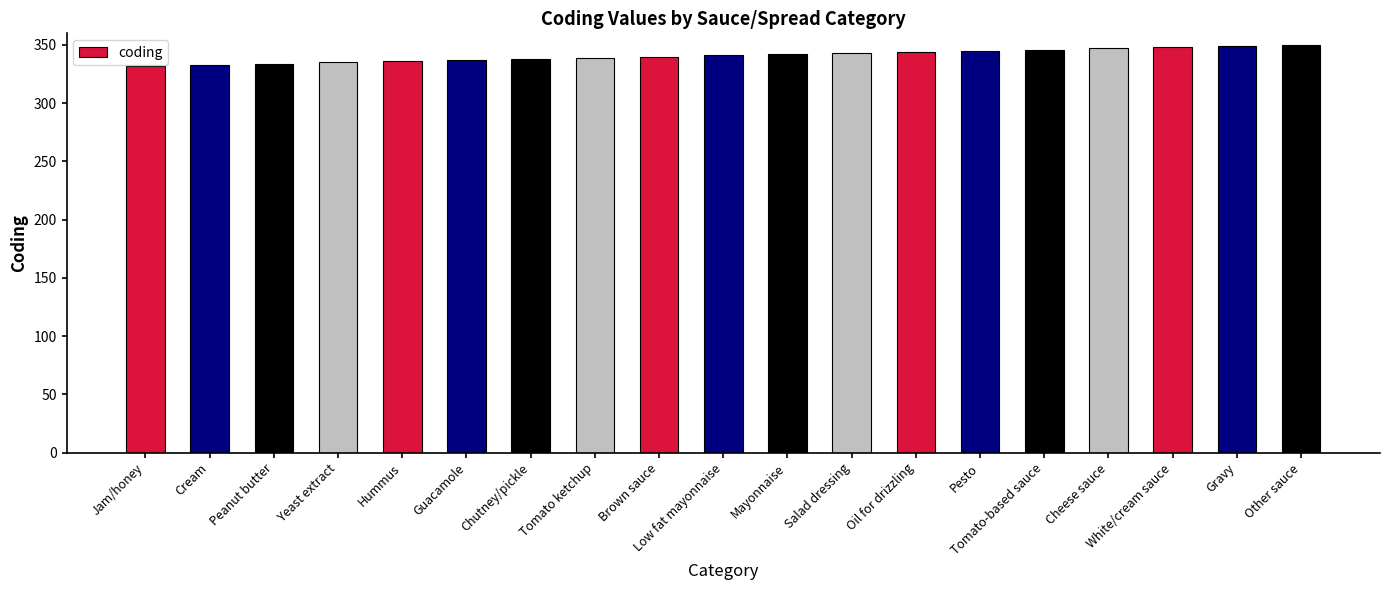

Read the value at Jam/honey.

332